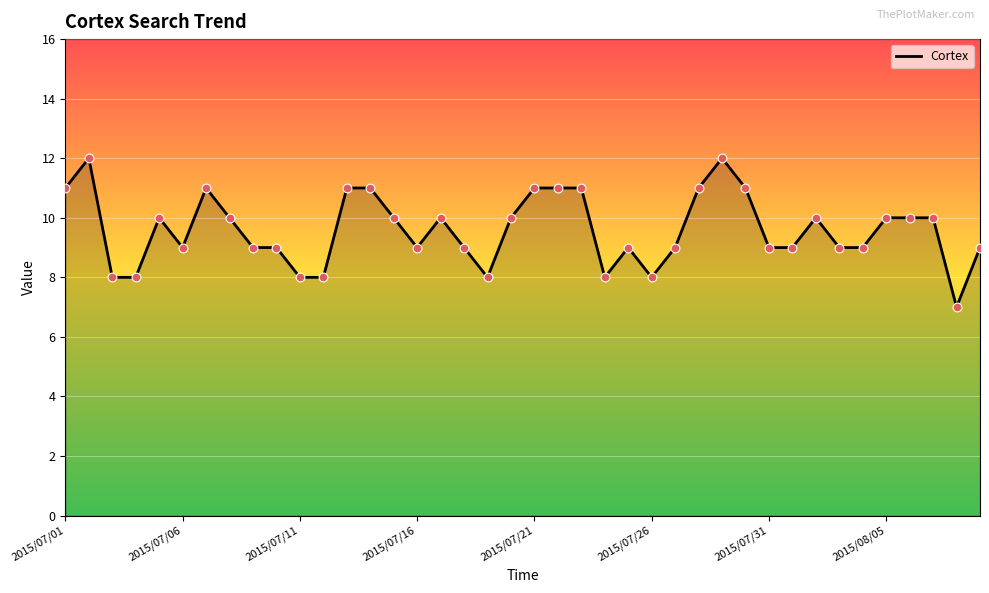

What is the maximum value shown in the chart?

12